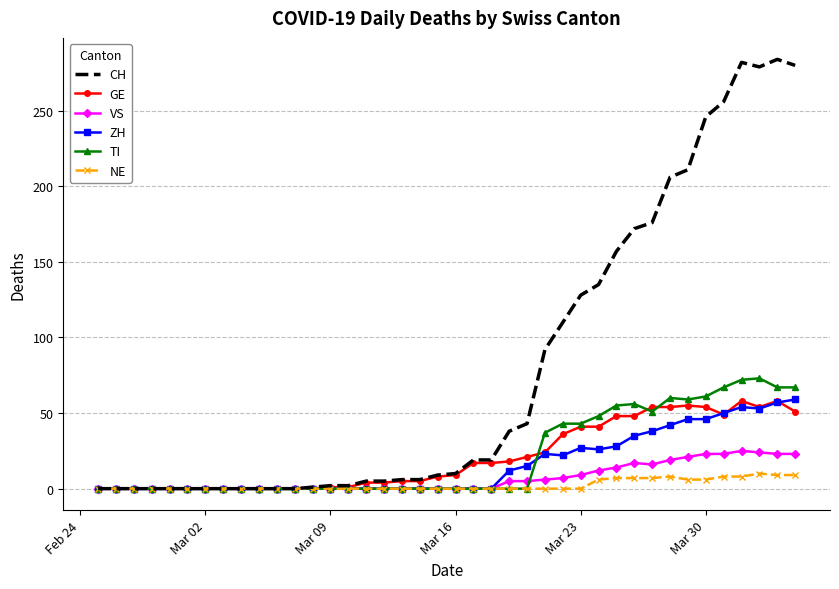

Which series has the widest spread of values?

CH